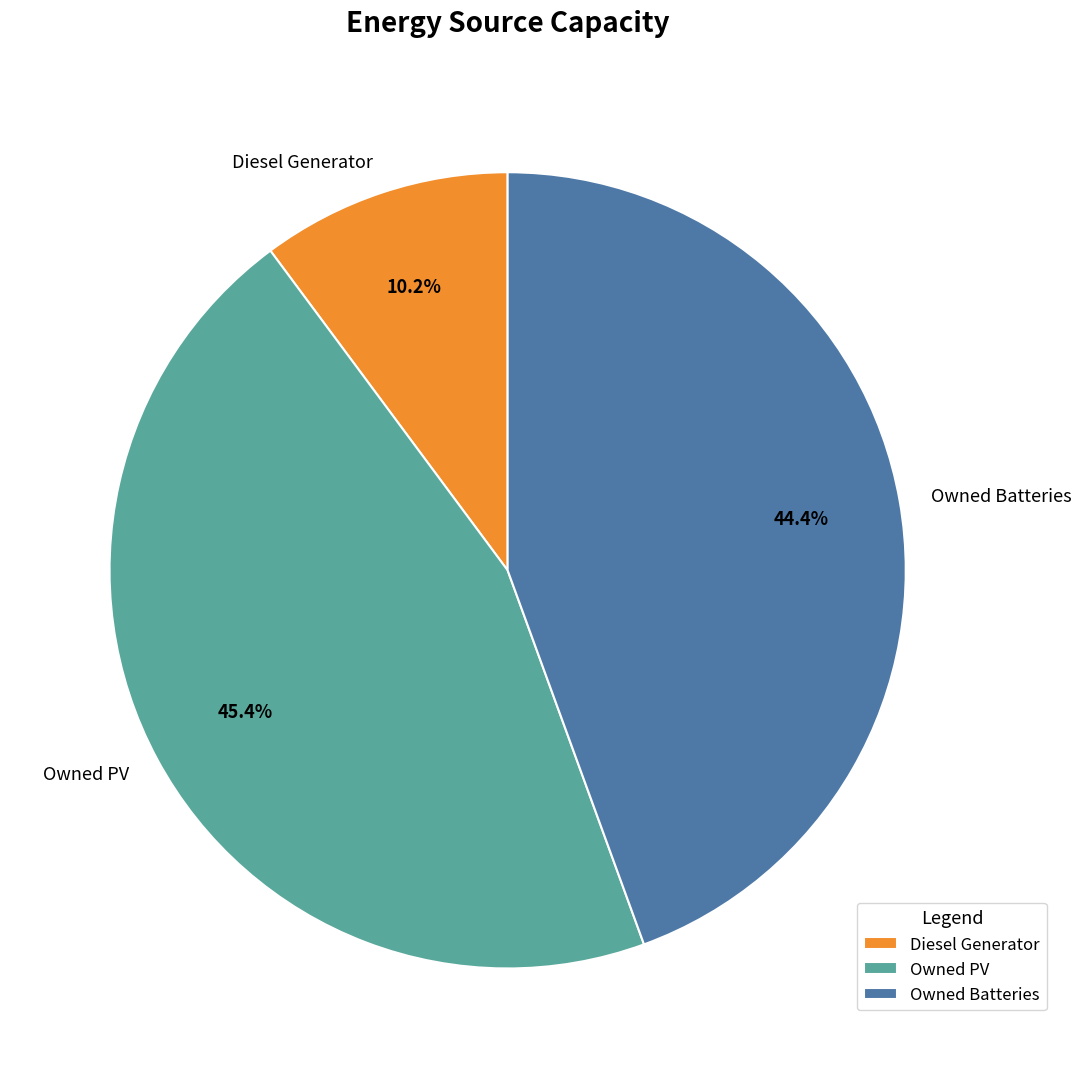

To the nearest percent, what is the difference between the Diesel Generator and Owned Batteries slice percentages?

34%